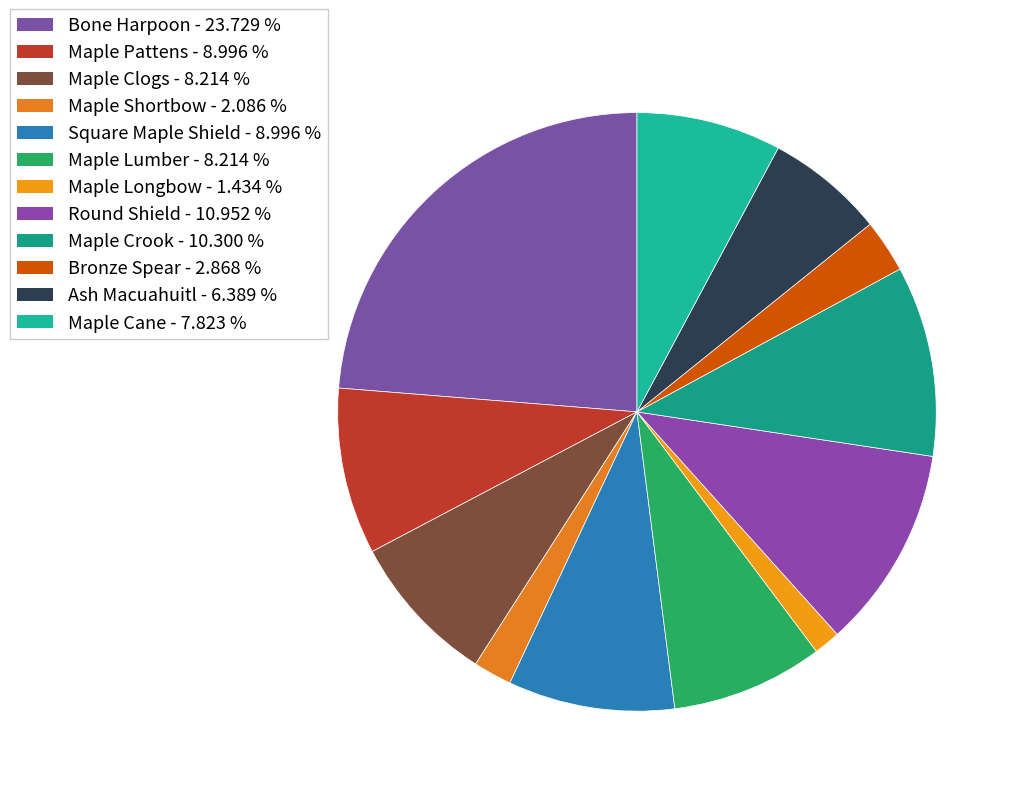

Combined, do Maple Cane and Maple Lumber account for over 50%?

No